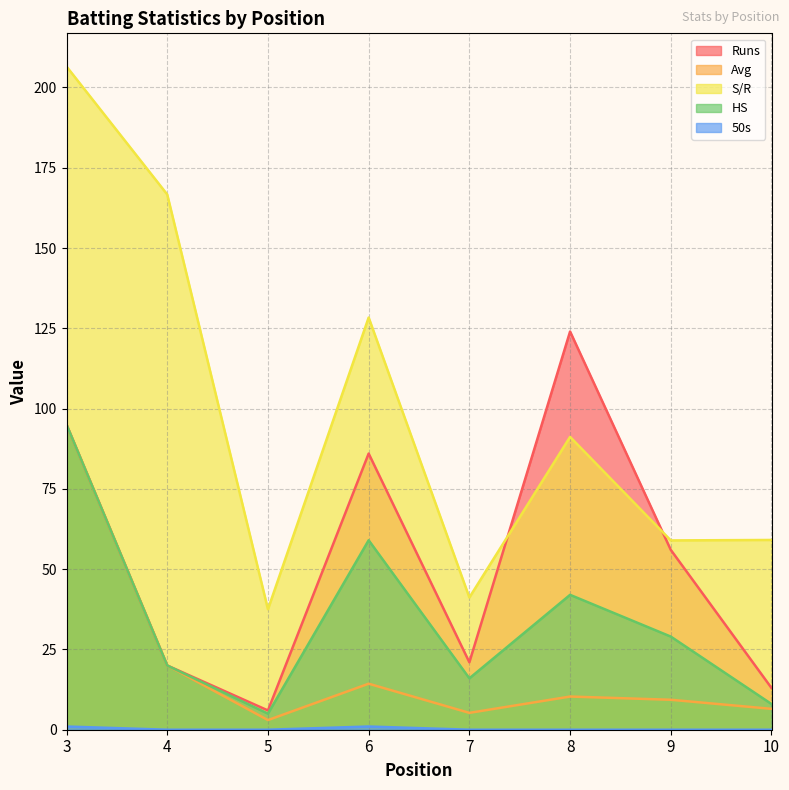

What is the total value across all series at 10?

86.6